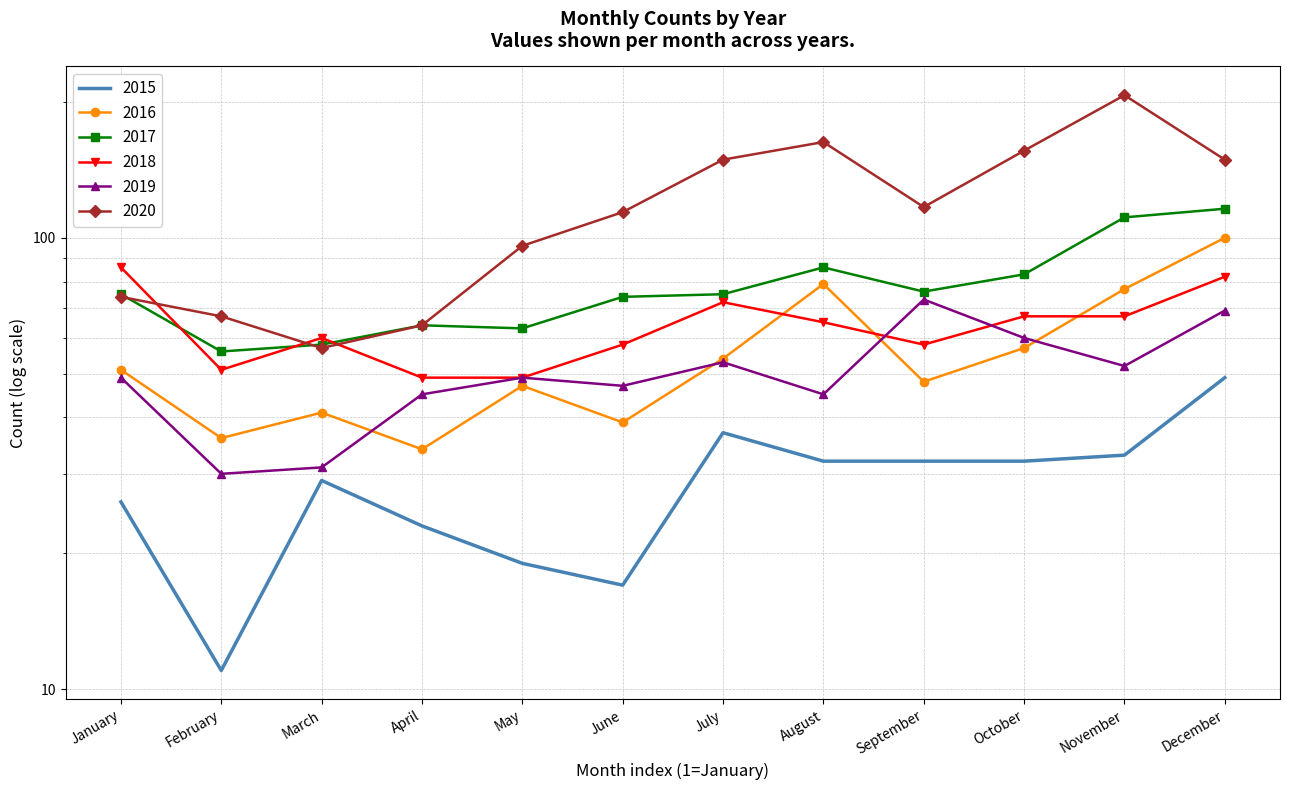

At how many categories does at least one series exceed 24?

12